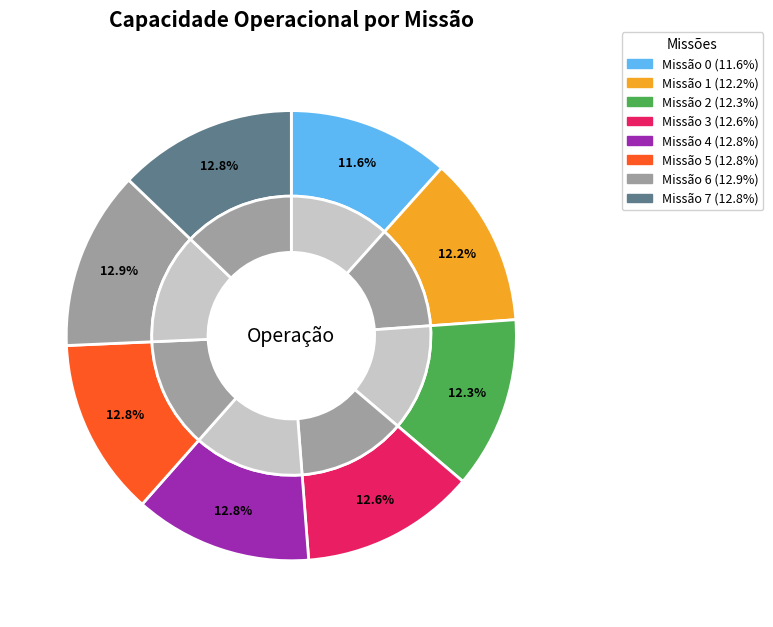

True or false: 6 accounts for 2% of the total.

False